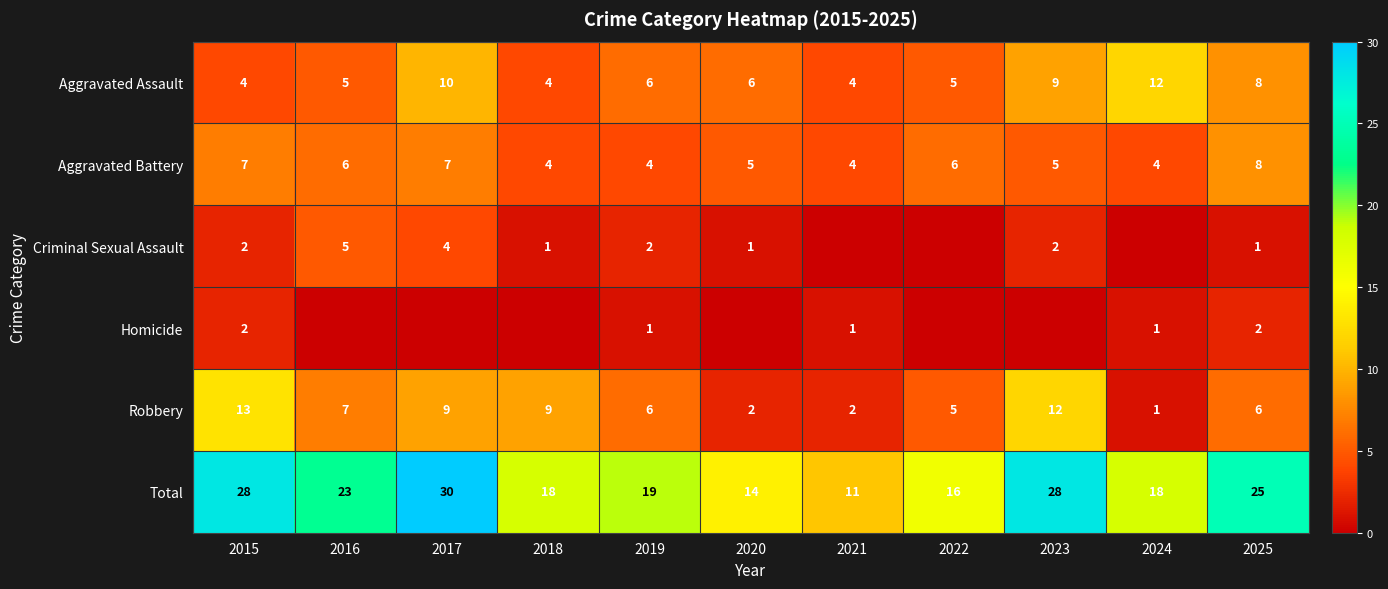

The Homicide series shows -1 at 2022. True or false?

False